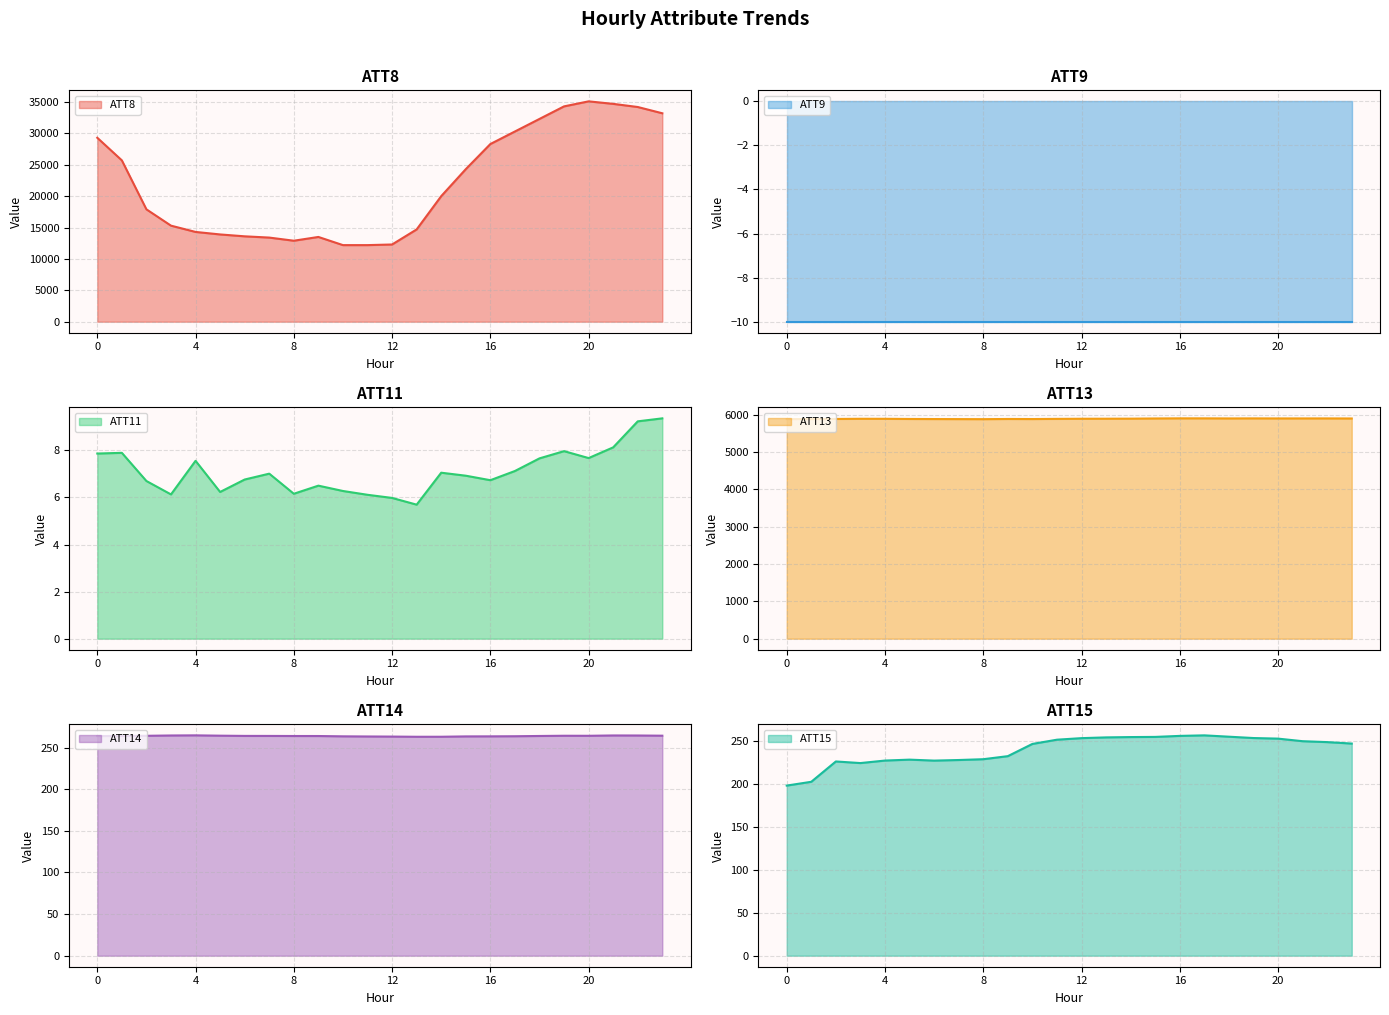

List the labels in order of ATT14 value, smallest first.

13, 14, 12, 11, 15, 16, 10, 17, 0, 9, 8, 18, 7, 1, 6, 2, 20, 19, 23, 5, 22, 3, 21, 4